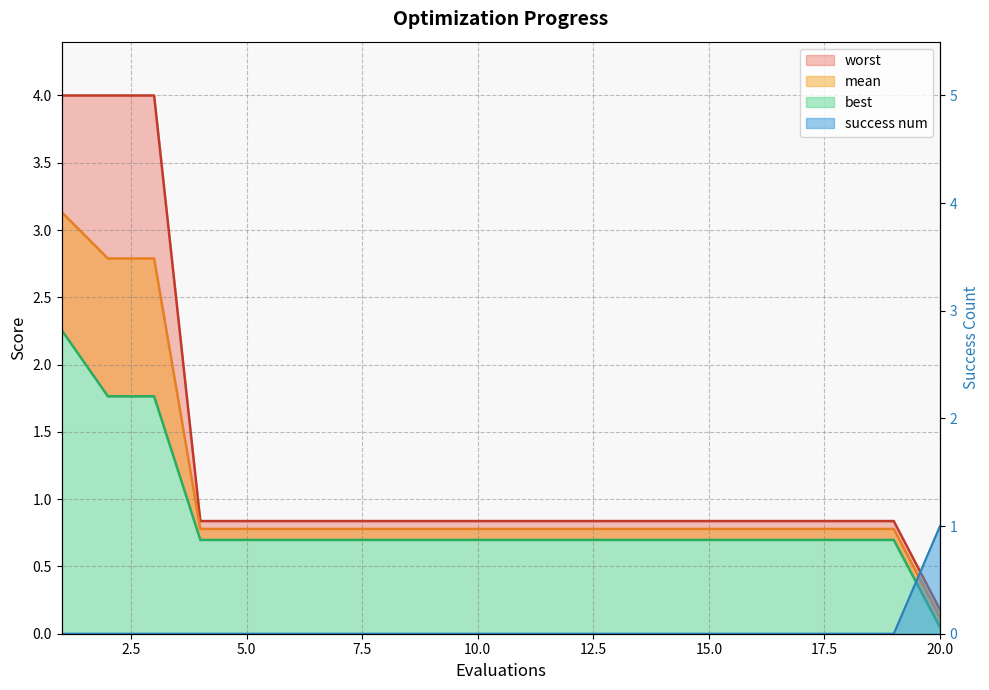

What is the difference between the maximum and second lowest values in the success num series?

1.0